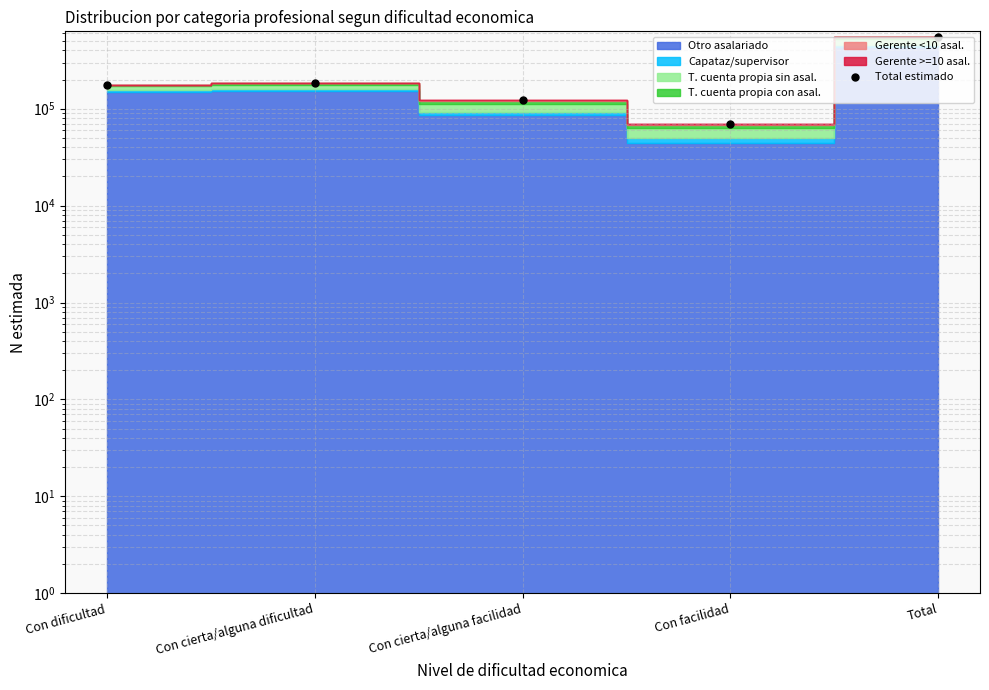

Reading right to left, what are all the values shown in this chart?

554555	69983	122553	184205	177814